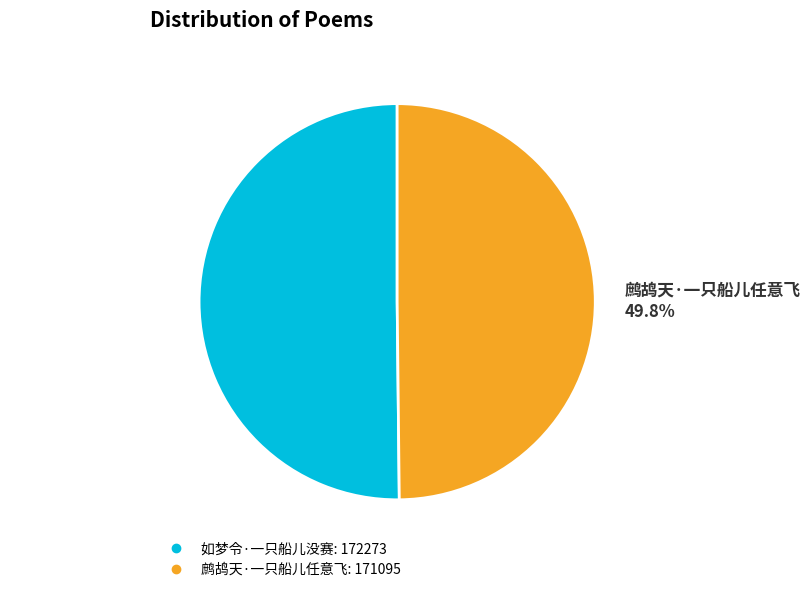

Combined, do 如梦令·一只船儿没赛 and 鹧鸪天·一只船儿任意飞 account for over 50%?

Yes